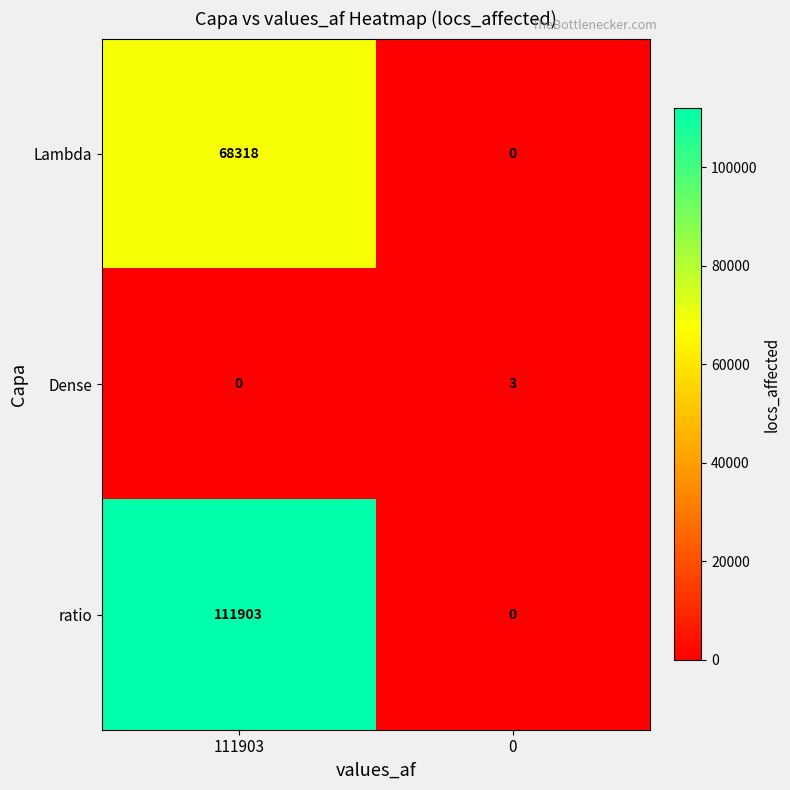

What is the difference between the Dense values at 111903 and 0?

3